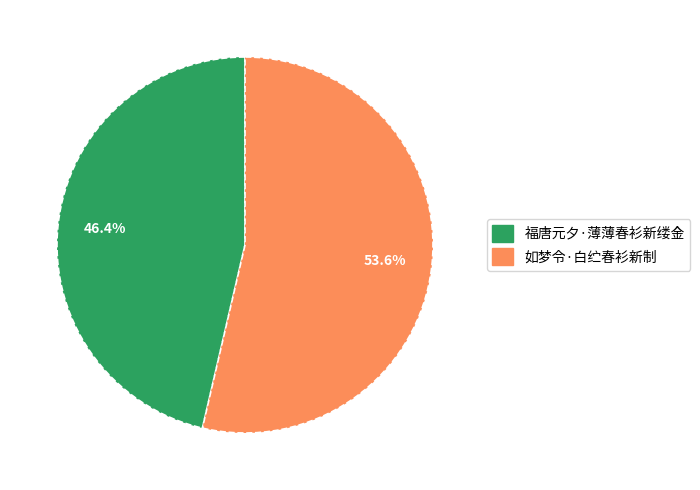

To the nearest percent, what is the difference between the 福唐元夕·薄薄春衫新缕金 and 如梦令·白纻春衫新制 slice percentages?

7%